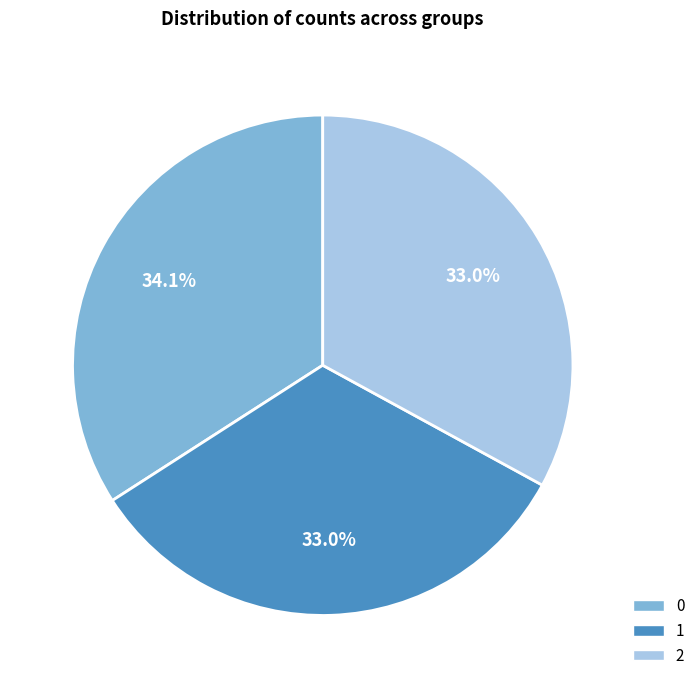

To the nearest percent, what portion does 1 represent?

33%